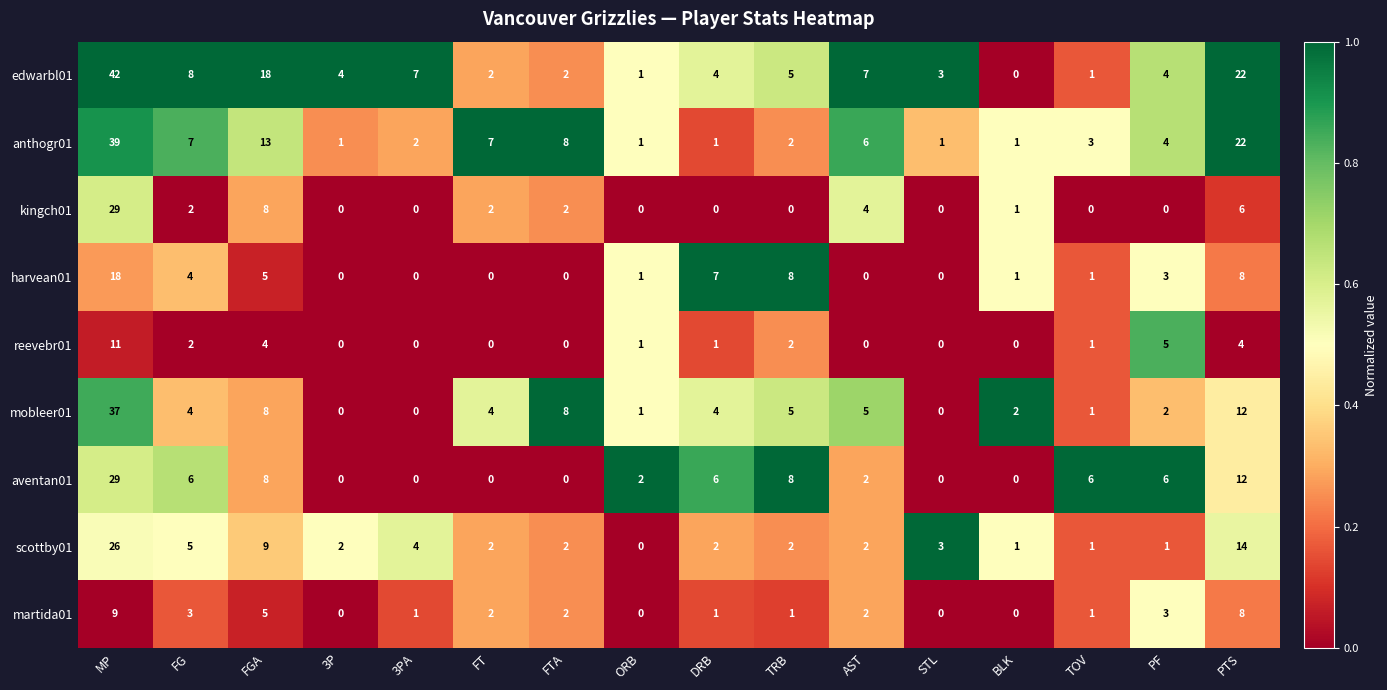

What is the difference between the mobleer01 values at TRB and STL?

5